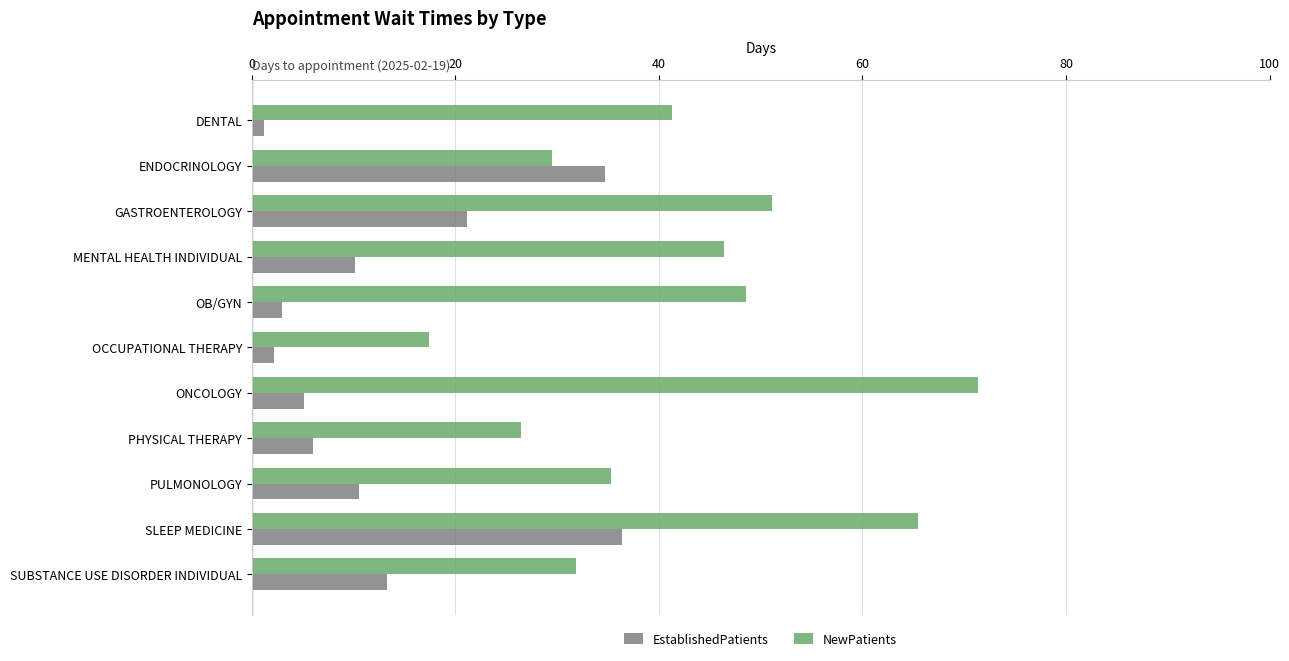

What value does the NewPatients series have at ONCOLOGY?

71.4